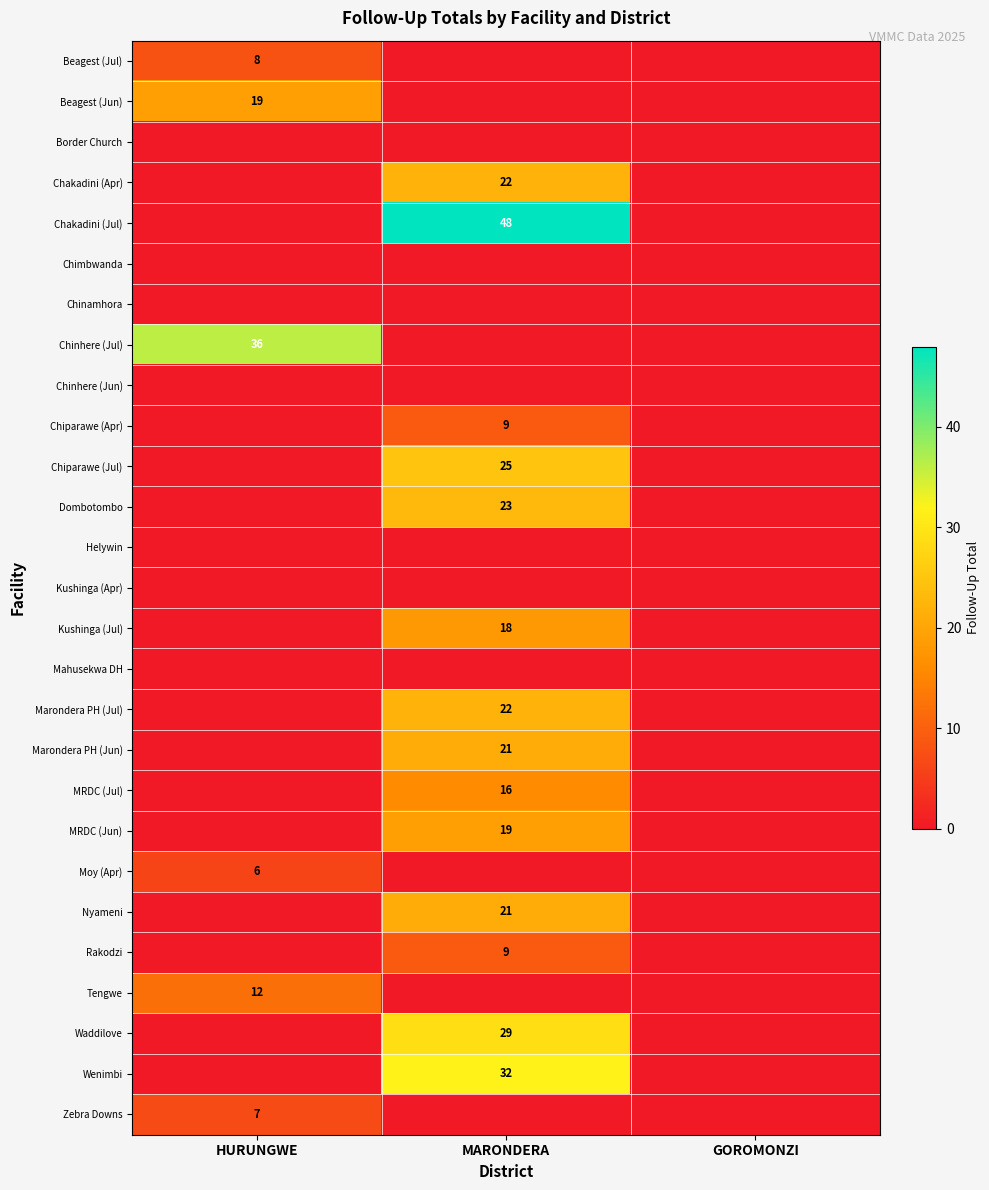

At how many categories does at least one series exceed 12?

2